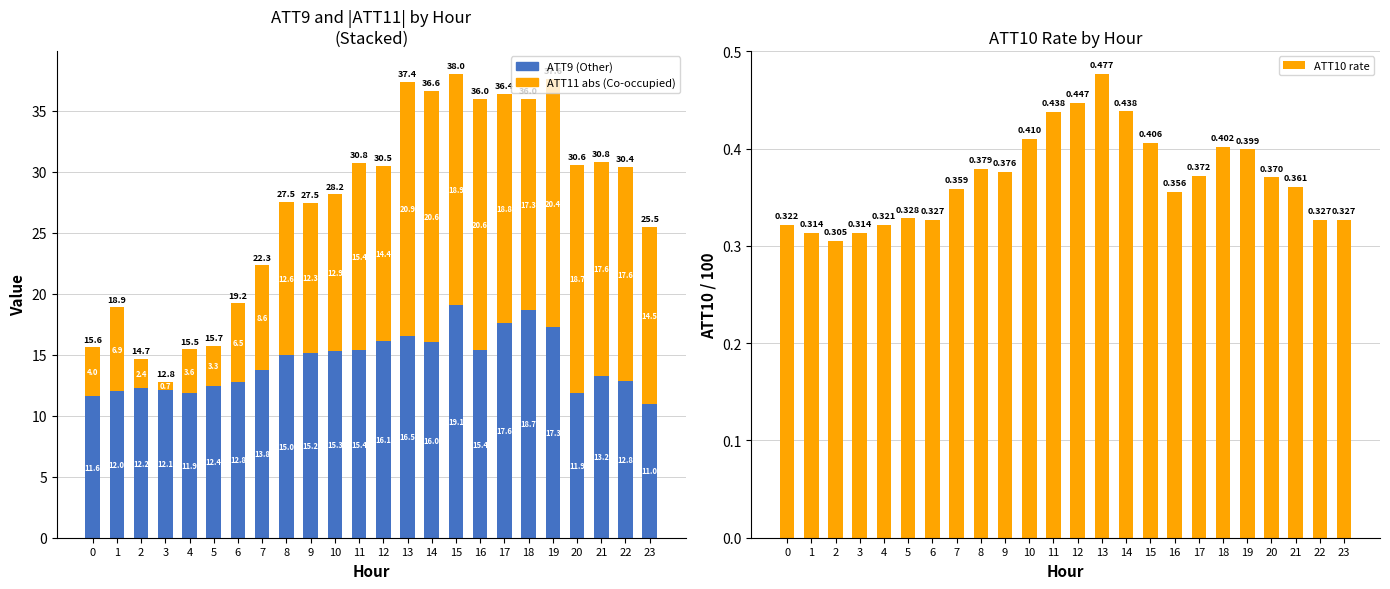

Reading left to right, what are all the values shown in this chart?

ATT9 (Other): 11.6	12.0	12.2	12.1	11.9	12.4	12.8	13.8	15.0	15.2	15.3	15.4	16.1	16.5	16.0	19.1	15.4	17.6	18.7	17.3	11.9	13.2	12.8	11.0
ATT11 abs (Co-occupied): 4.0	6.9	2.4	0.7	3.6	3.3	6.5	8.6	12.6	12.3	12.9	15.4	14.4	20.9	20.6	18.9	20.6	18.8	17.3	20.4	18.7	17.6	17.6	14.5
ATT10 rate: 0.3	0.3	0.3	0.3	0.3	0.3	0.3	0.4	0.4	0.4	0.4	0.4	0.4	0.5	0.4	0.4	0.4	0.4	0.4	0.4	0.4	0.4	0.3	0.3